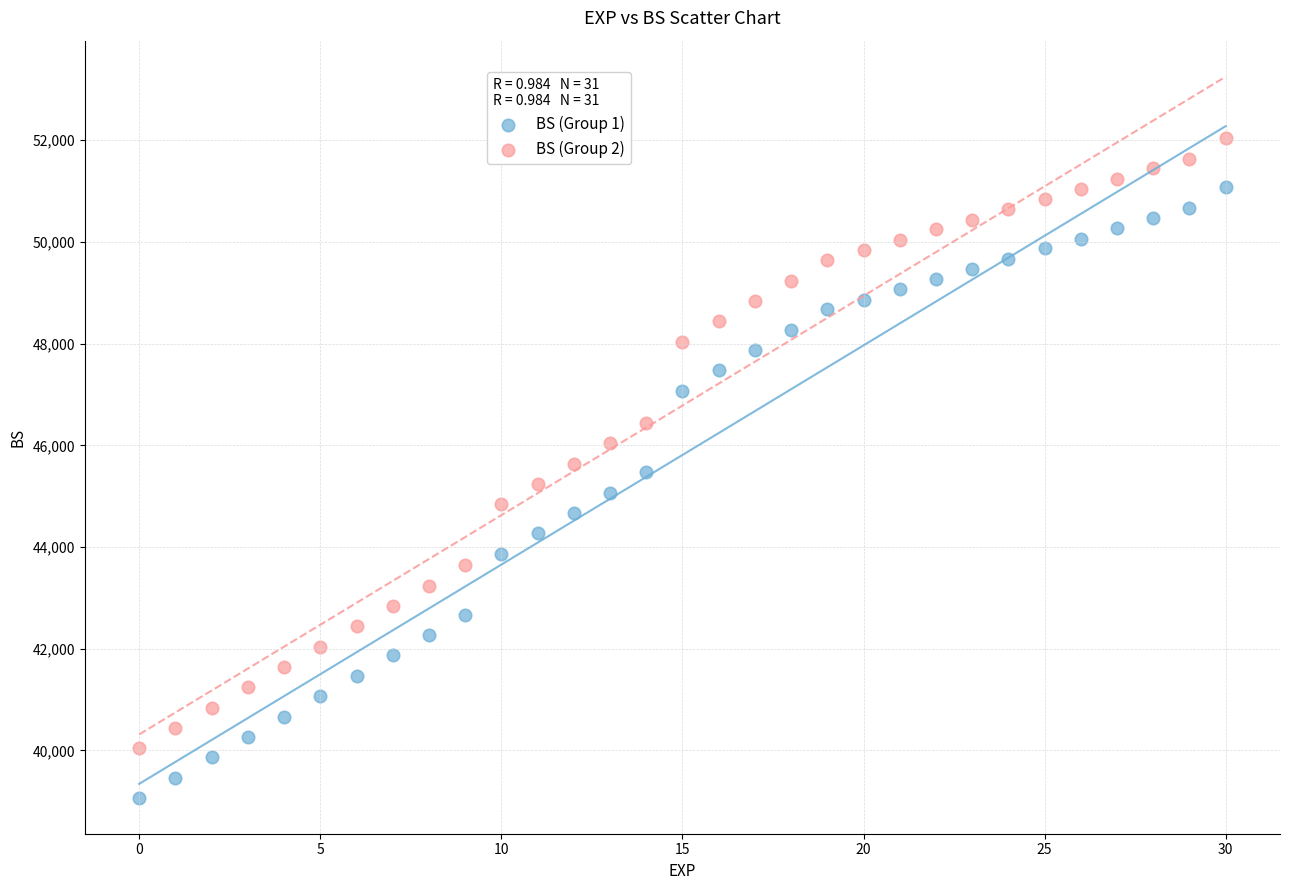

Which series contains the highest Y value?

BS (Group 2)